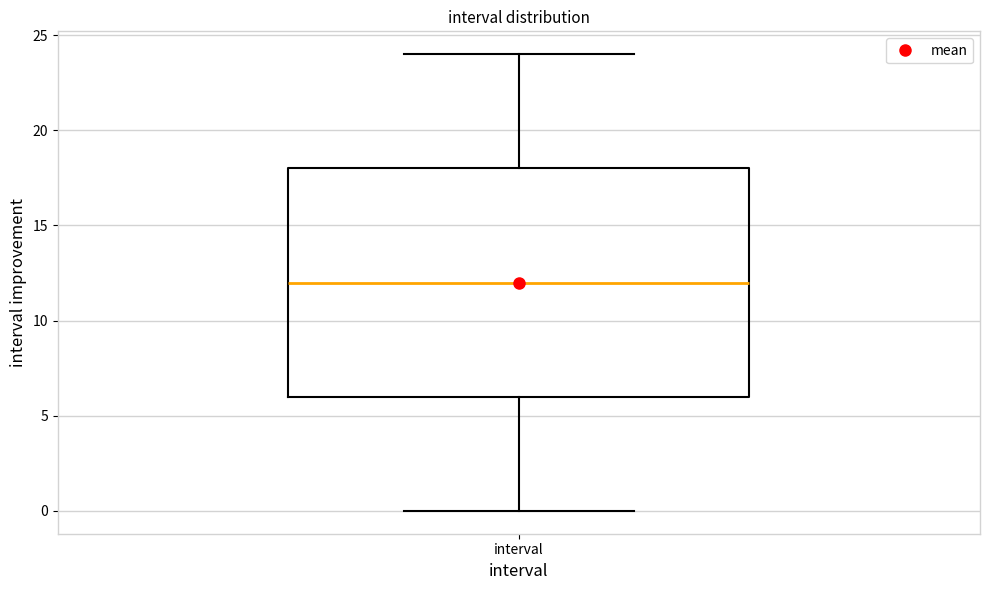

Where is the lower edge of the box for interval on the y-axis? The values are not printed on the chart, so give them approximately, as read against the axis.

6